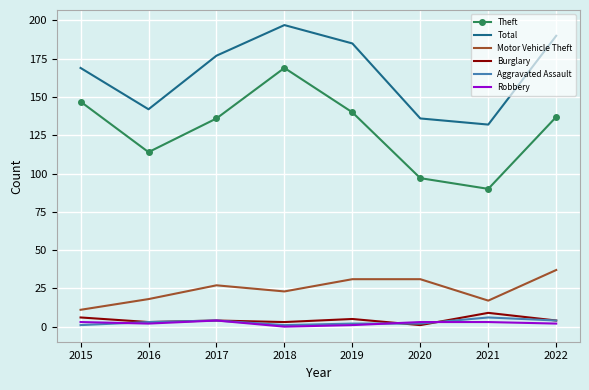

What is the greatest value displayed?

197